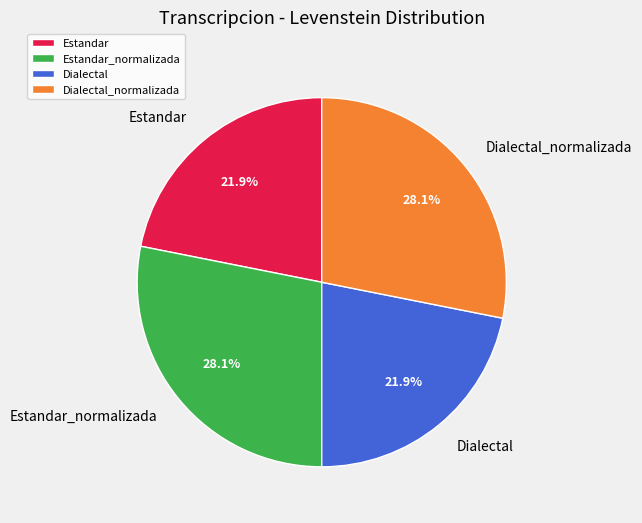

To the nearest percent, what is the difference between the largest and smallest slice percentages?

6%